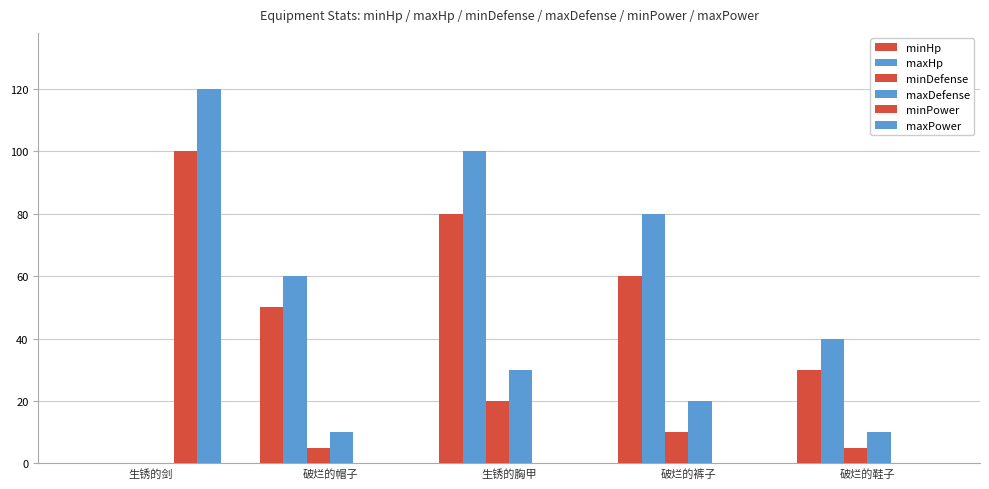

Are the bars grouped side by side (vs. stacked)?

Yes